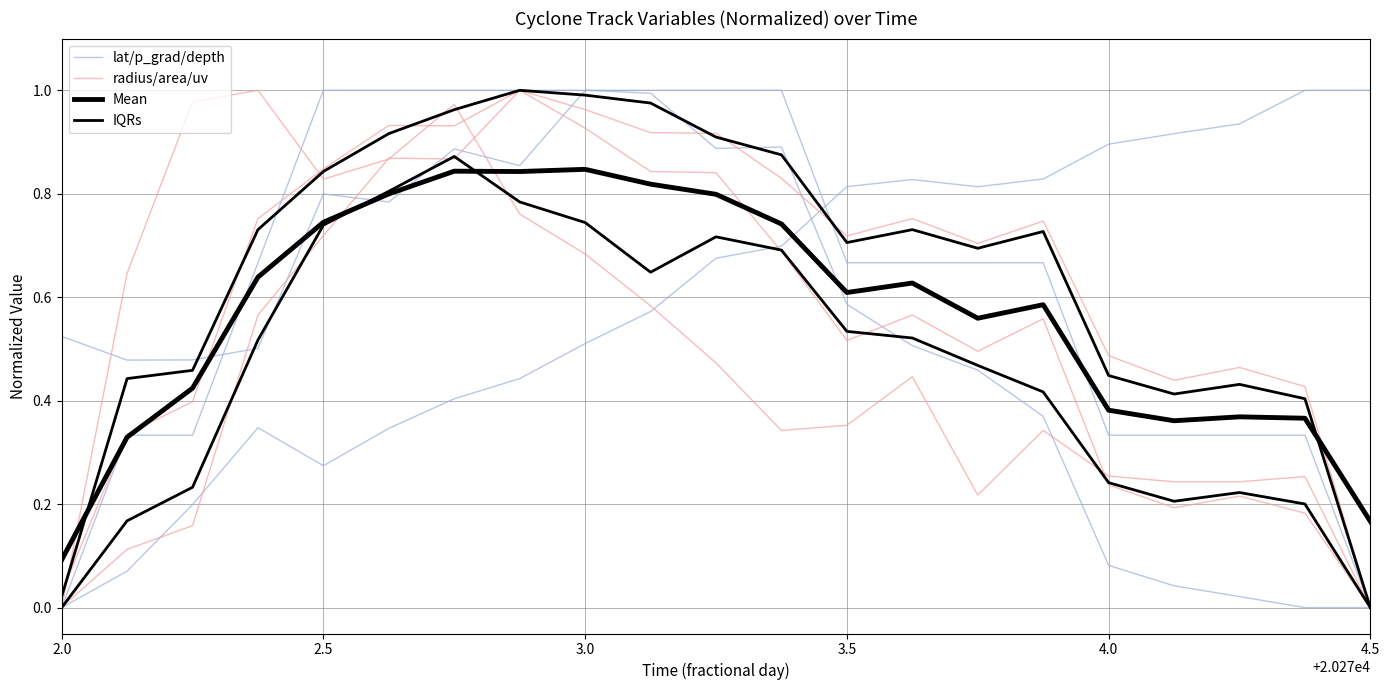

What are all the series names shown in the legend?

lat/p_grad/depth, radius/area/uv, Mean, IQRs